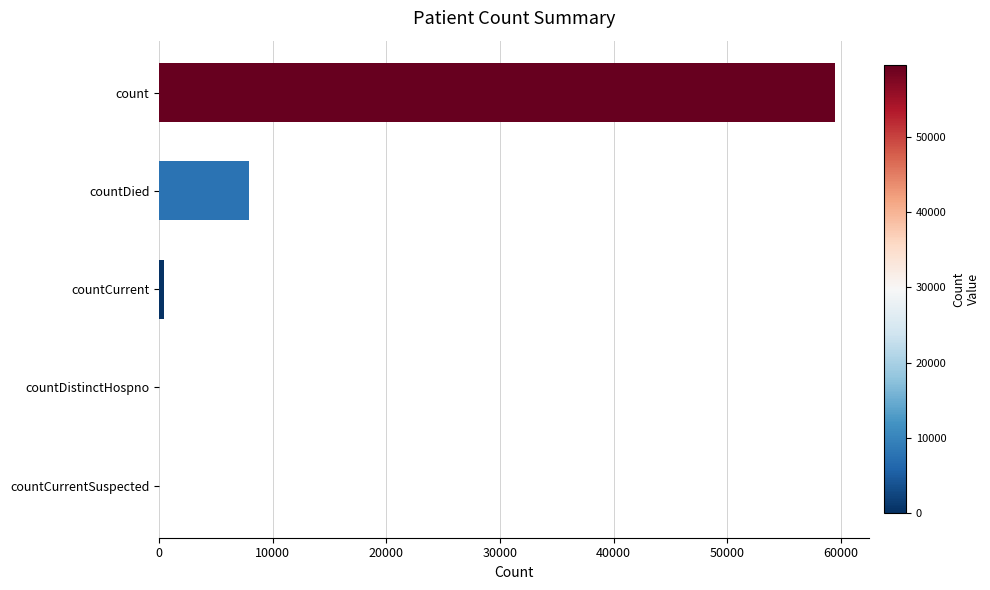

Count the number of categories in the chart.

5